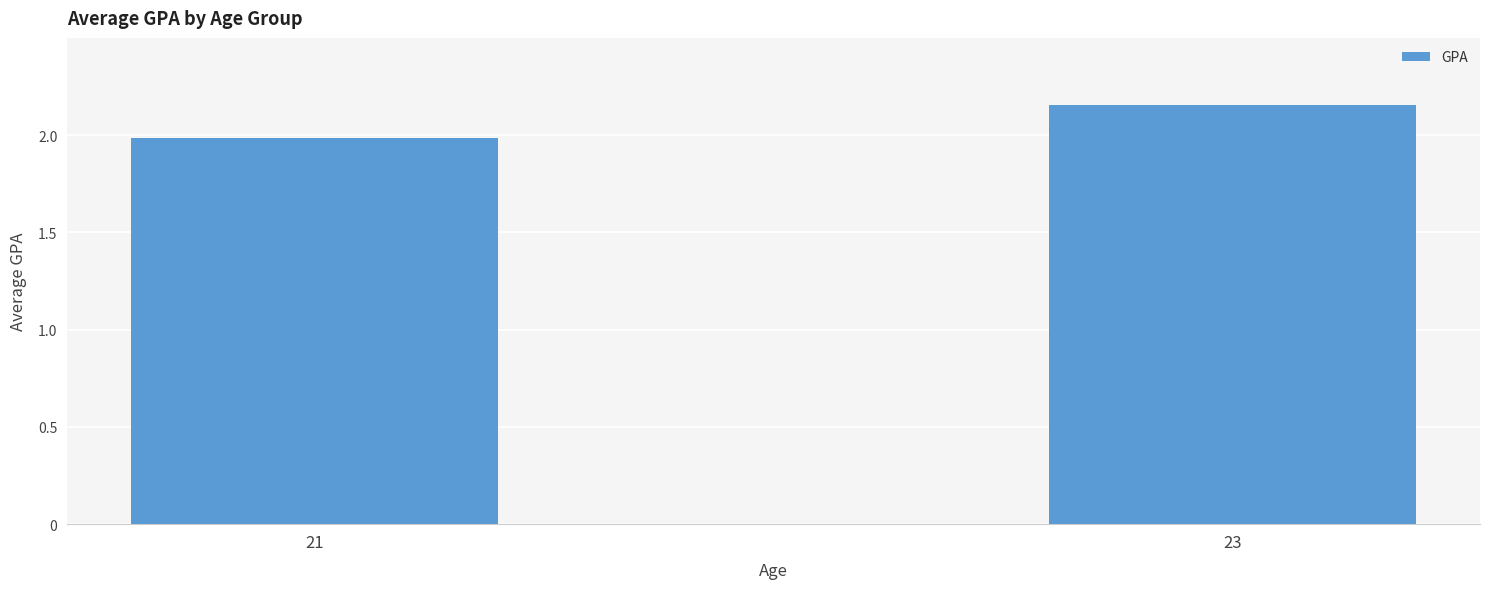

Rank the categories by value from lowest to highest.

21, 23